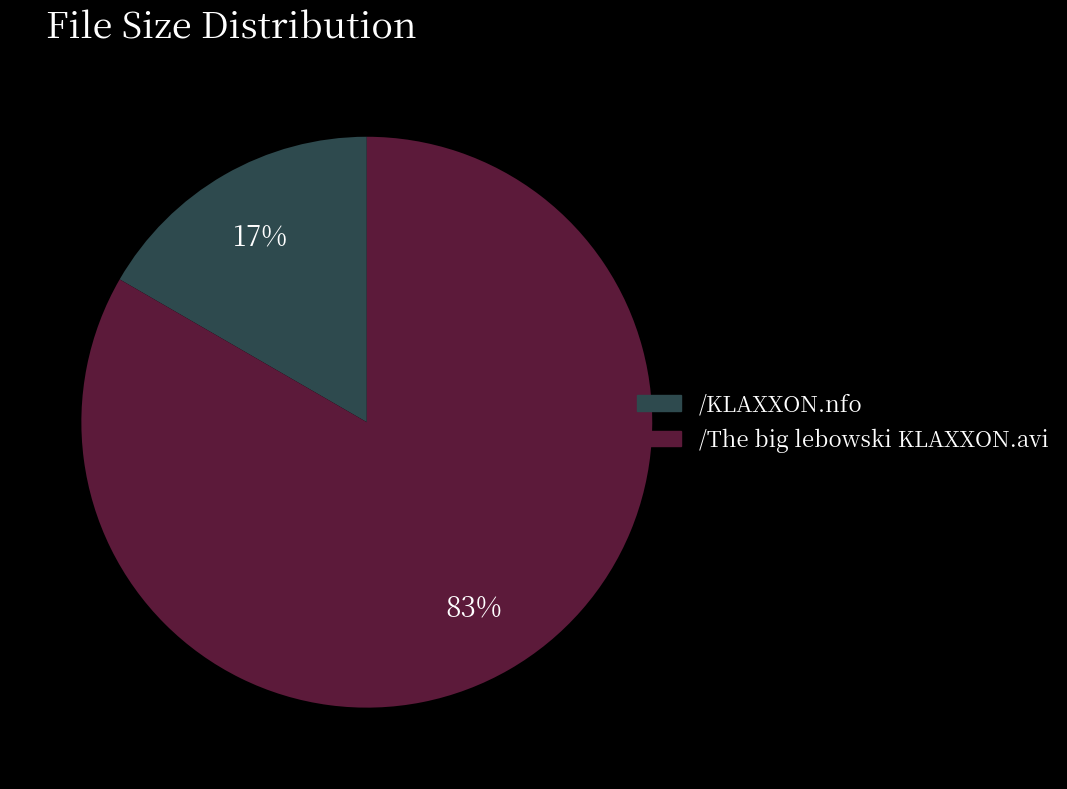

To the nearest percent, what is the average slice percentage?

50%